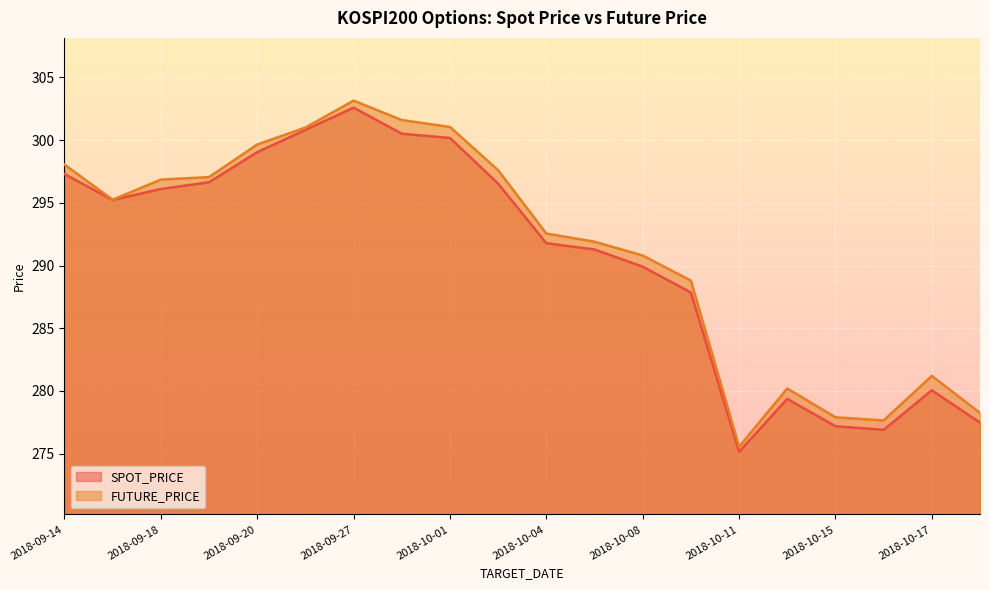

What is the spread (max minus min) of values at 2018-10-05?

0.6